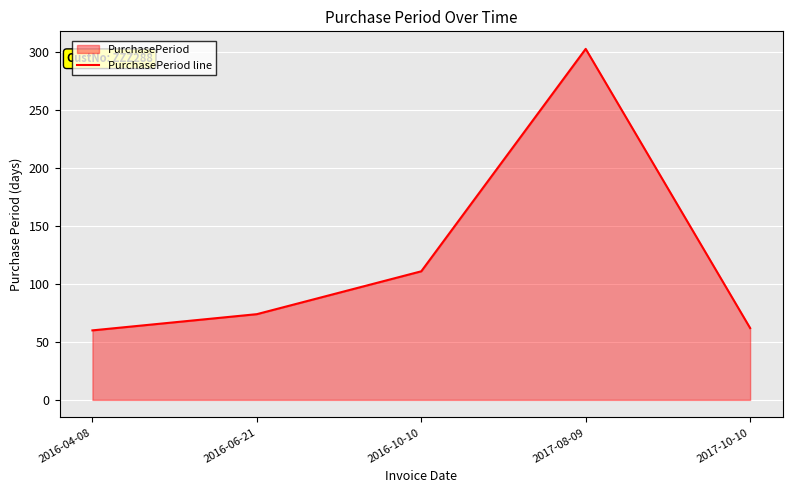

How many interior local peaks (higher than both neighbors) does the data have?

1